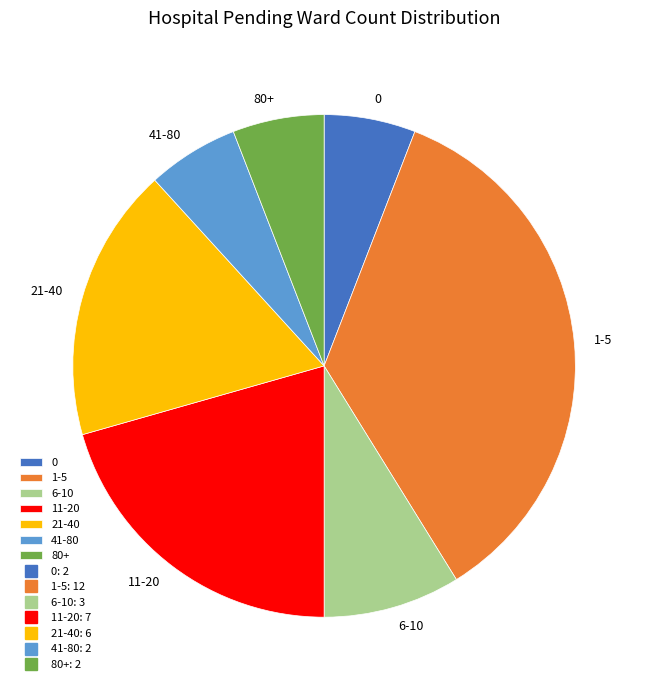

Is it true that 6-10 is 4% of the pie?

False